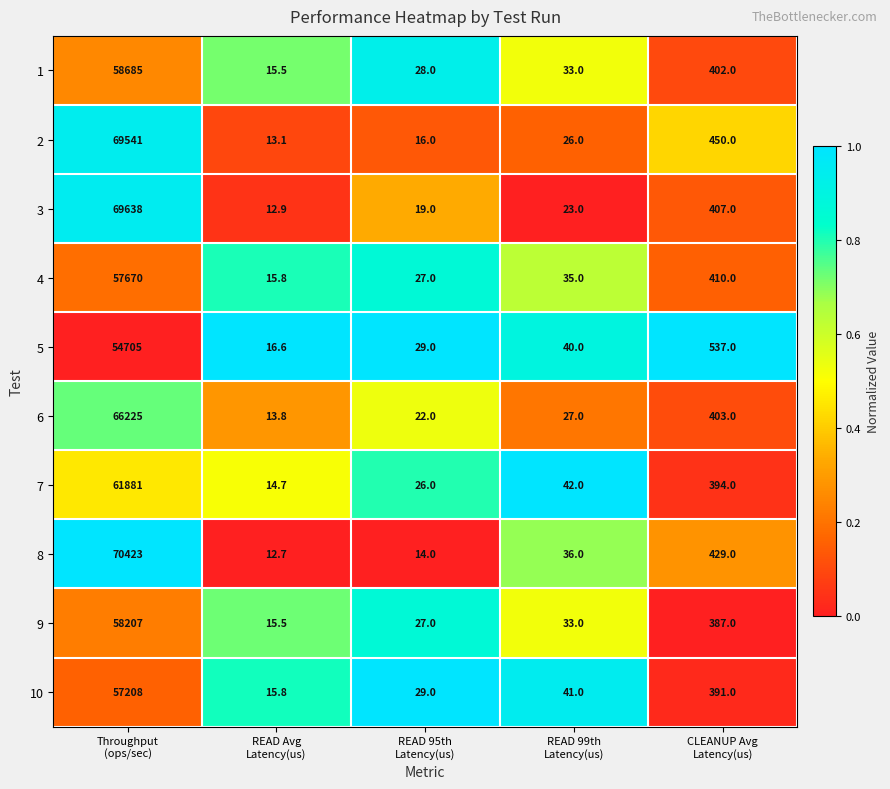

What is the highest value of the 3 series?

69638.0